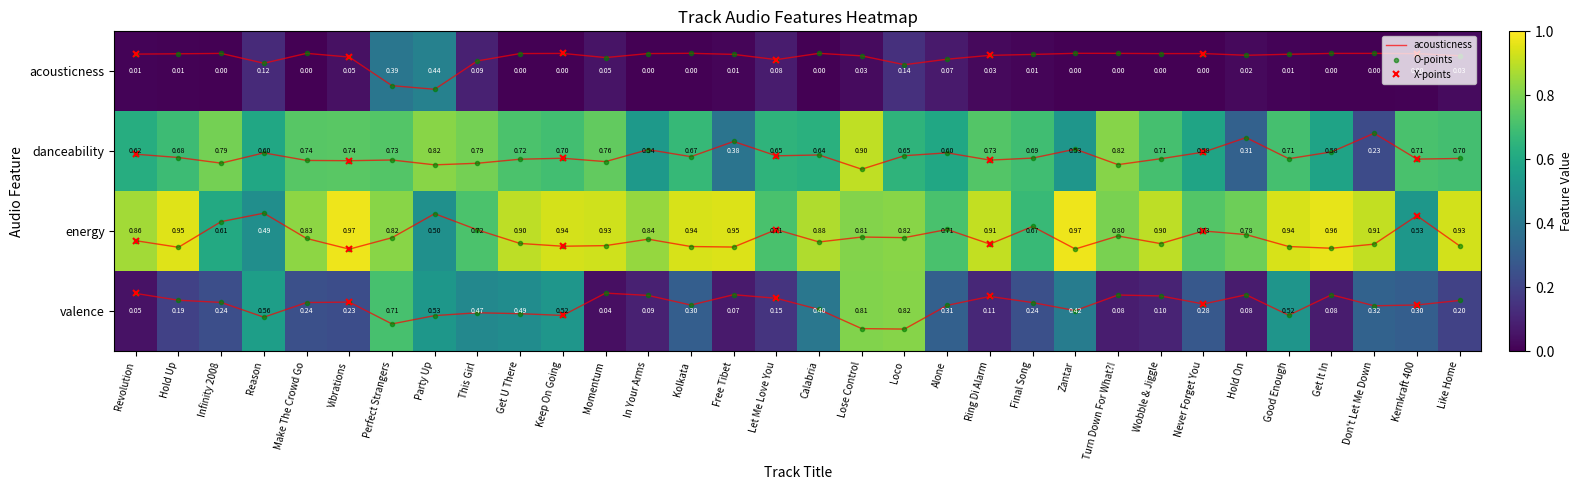

Is the value of danceability at Good Enough greater than the value of energy at Good Enough?

No